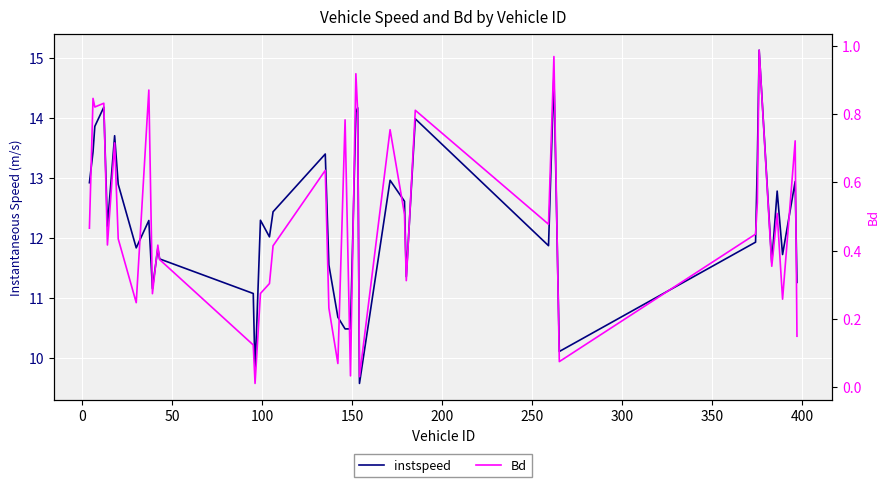

What is the maximum value for instspeed?

15.1